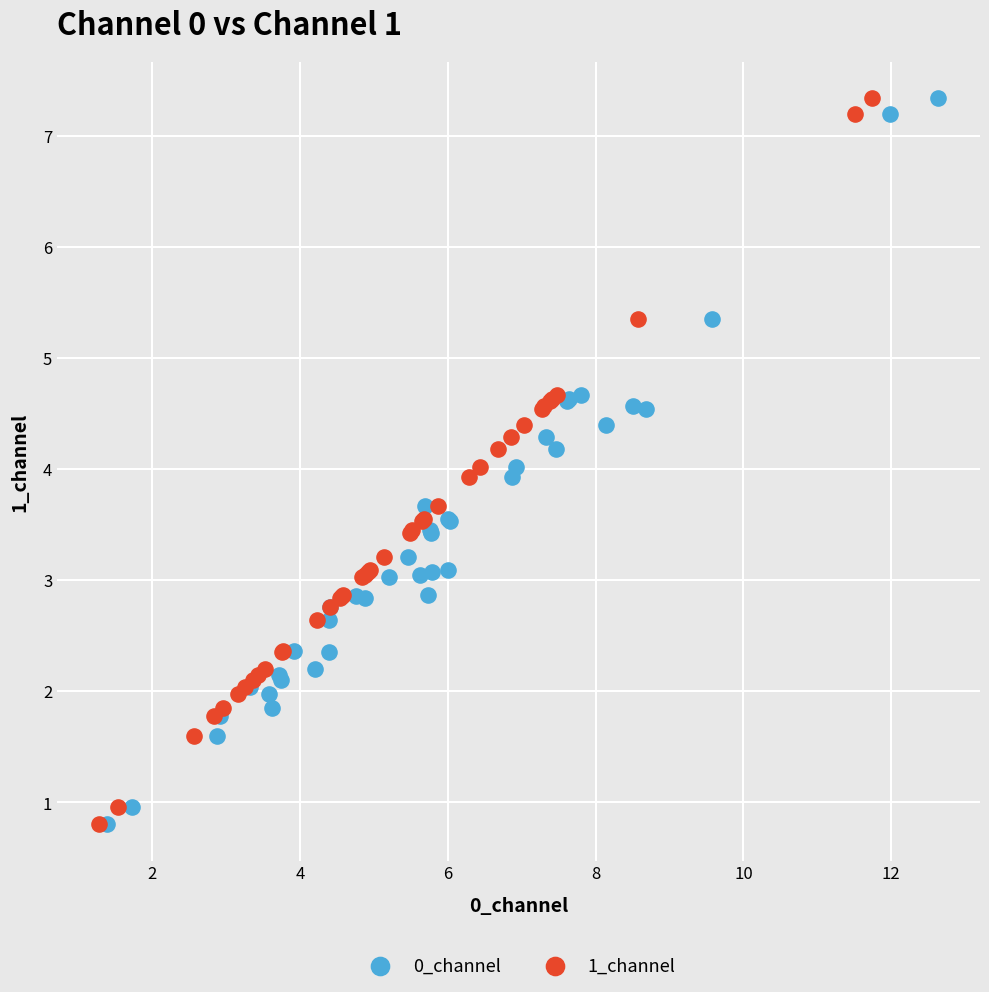

What are all the series names shown in the legend?

0_channel, 1_channel